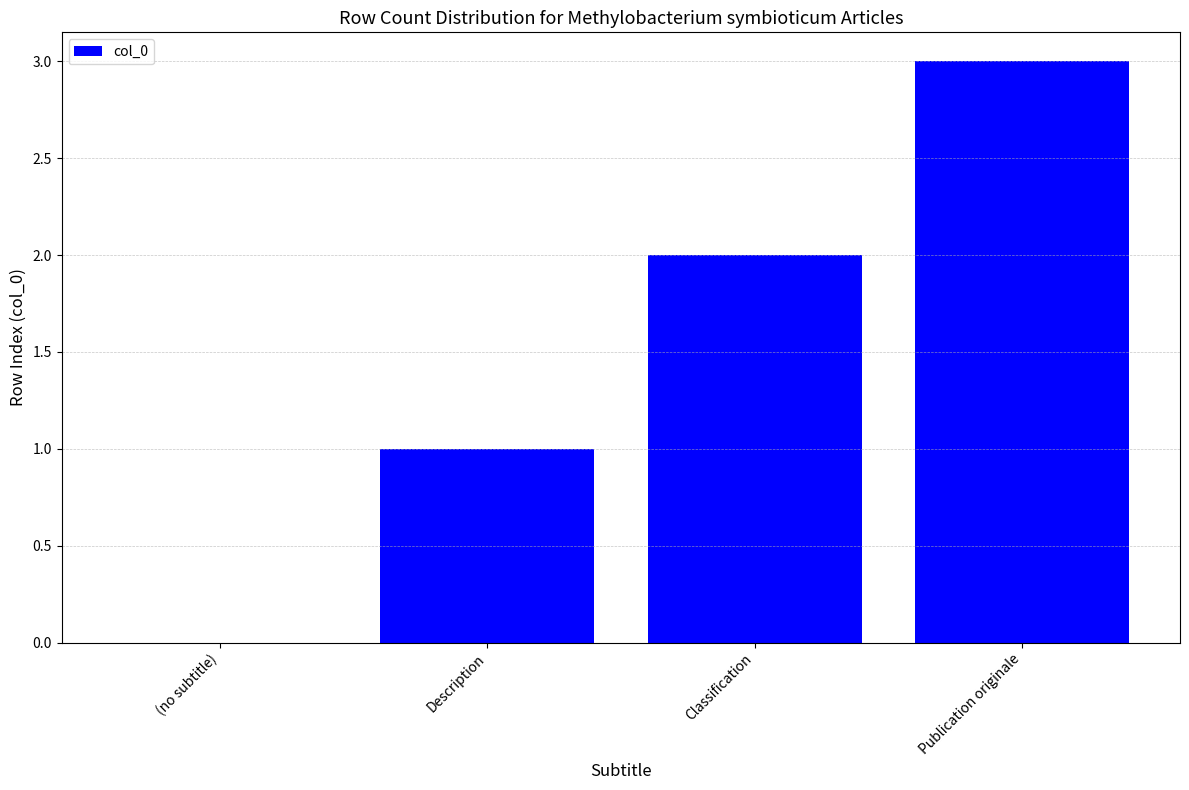

Is it true that the value at Description is 1?

True